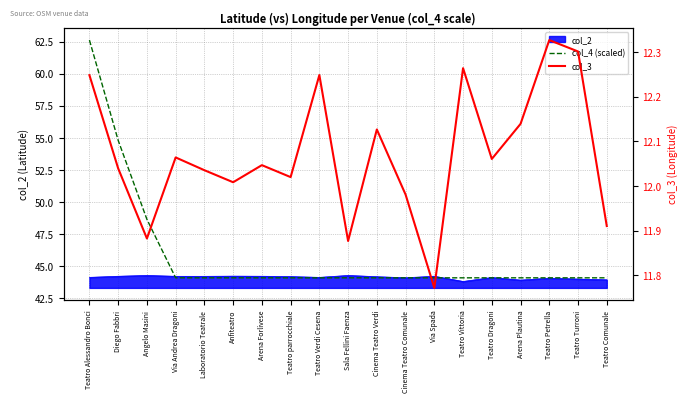

What is the average value of the col_3 series?

12.1